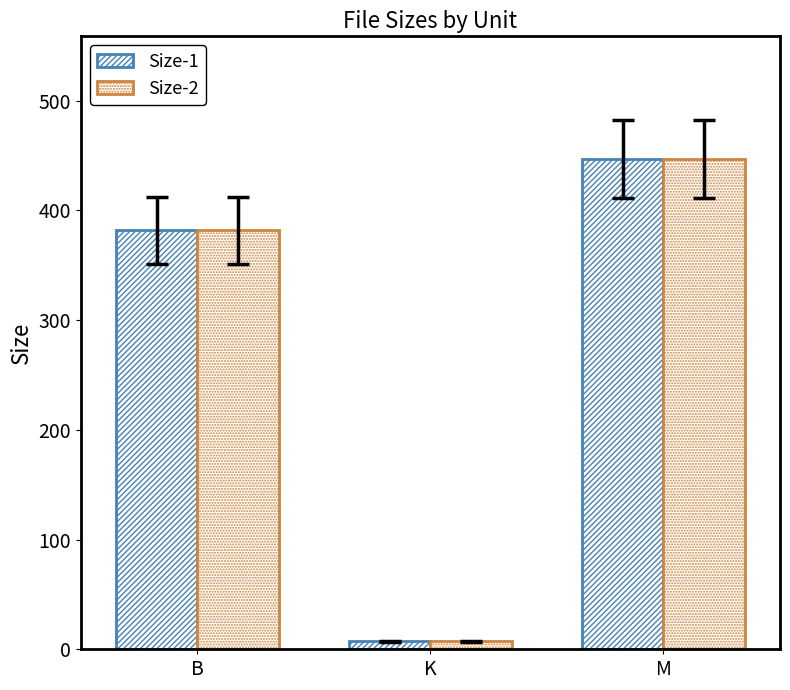

How many series are shown in this chart?

2